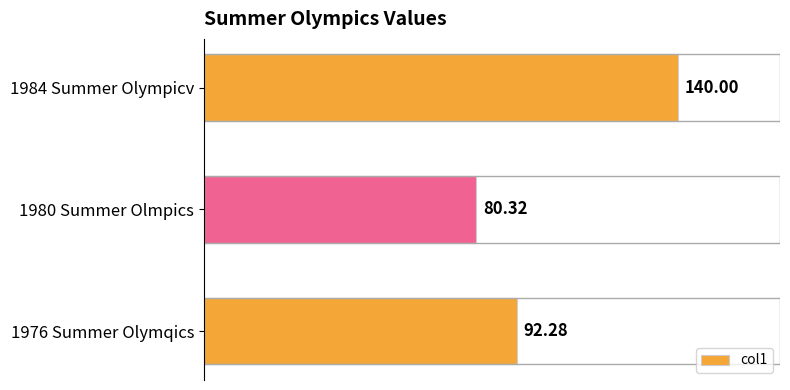

What is the average value?

104.2